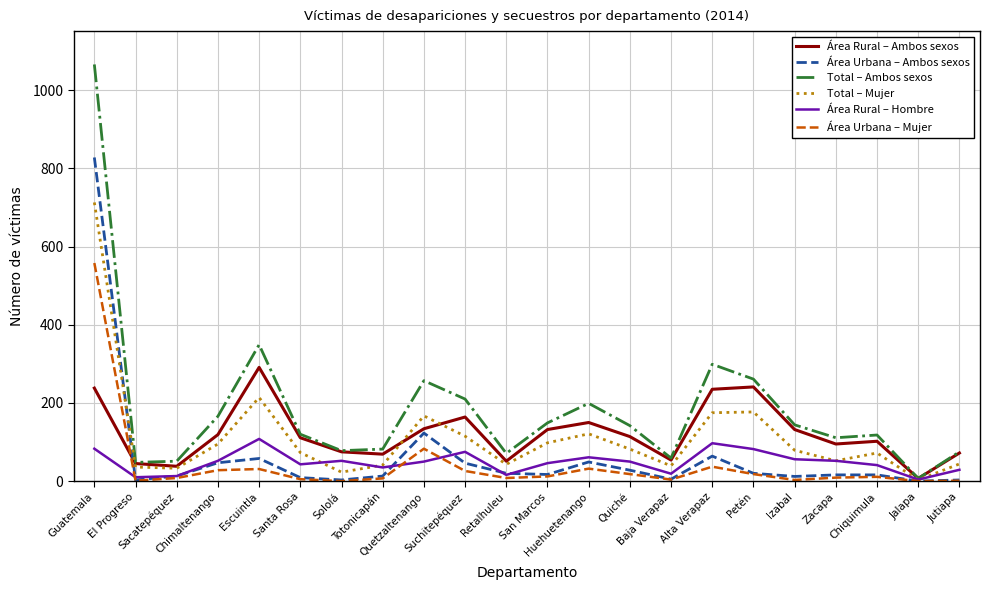

What is the maximum value shown in the chart?

1066